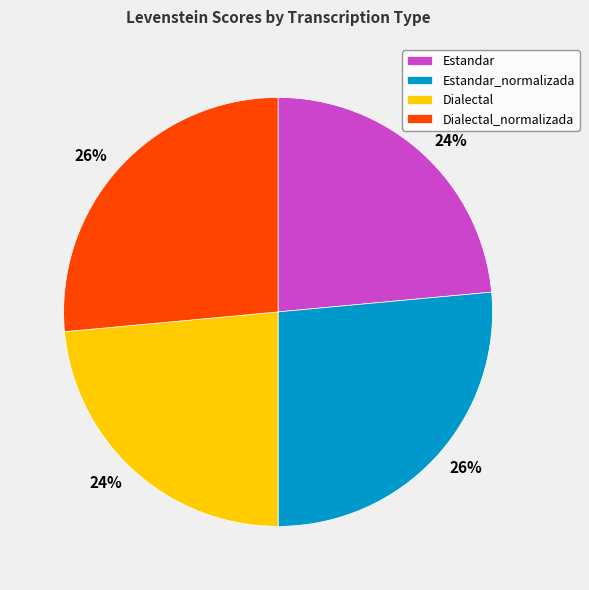

The Estandar_normalizada slice represents 26% of the pie. True or false?

True